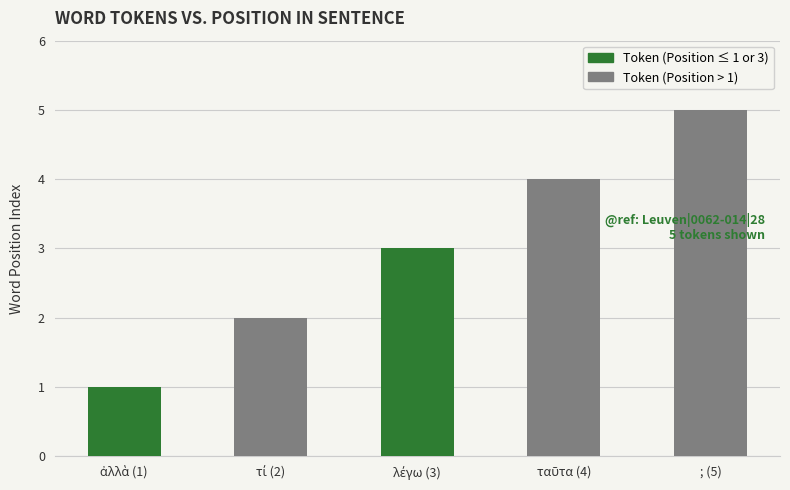

What value does the data have at ταῦτα (4)?

4